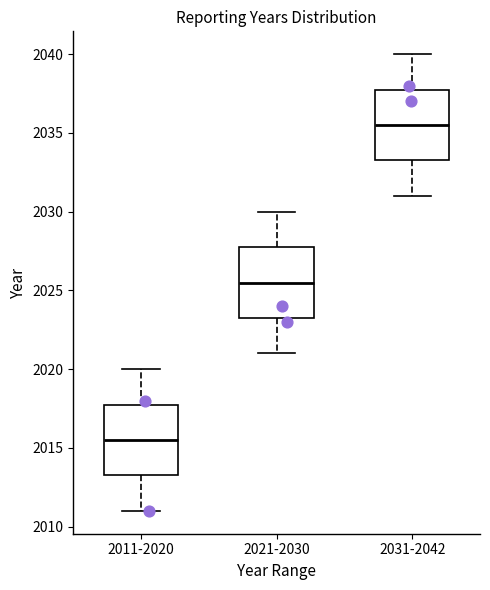

Where is the lower edge of the box for 2011-2020 on the y-axis? The values are not printed on the chart, so give them approximately, as read against the axis.

2013.5